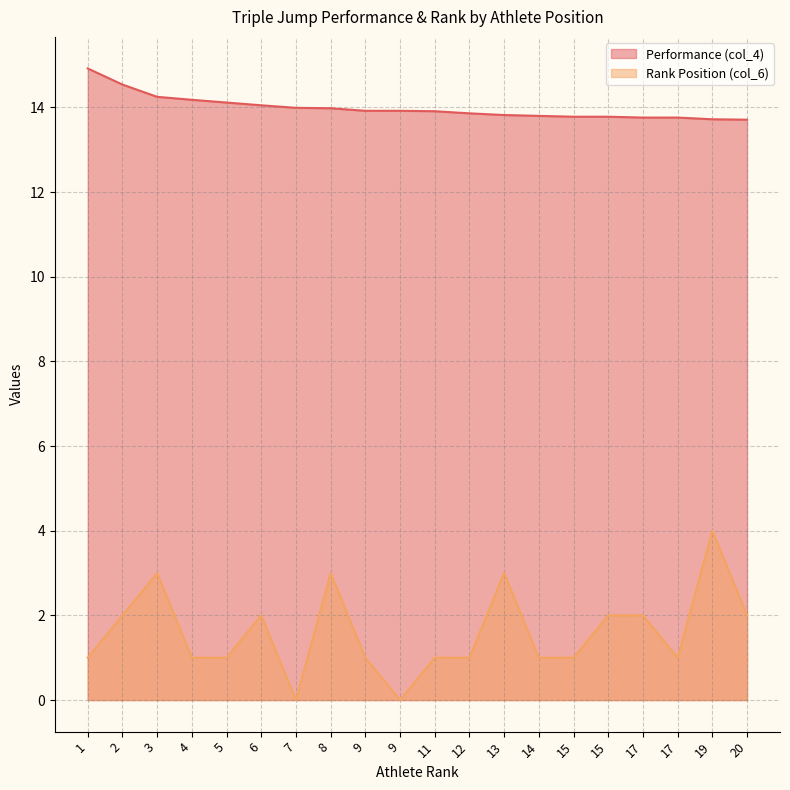

True or false: Rank Position (col_6) has more than 1 points higher than both neighbors.

True